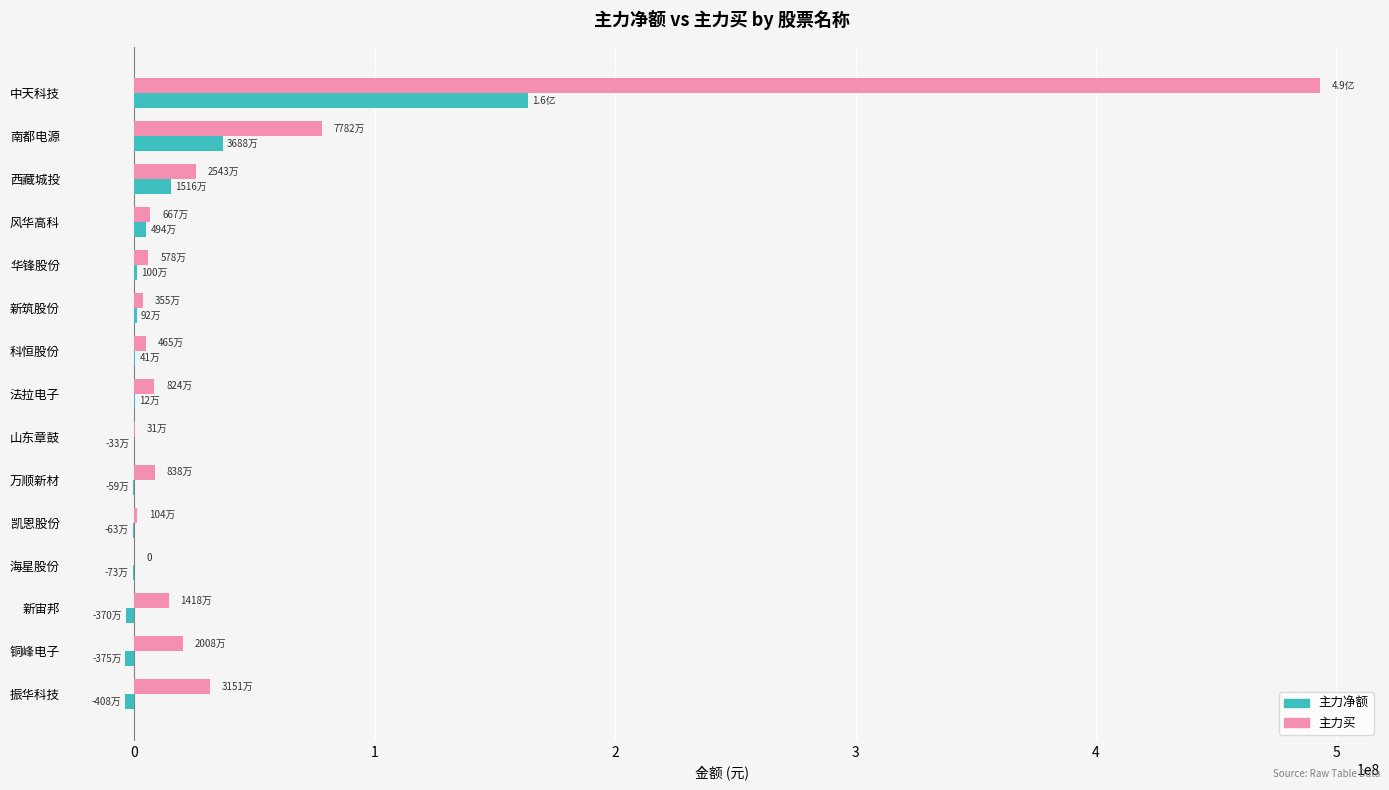

Is the value of 主力净额 at 科恒股份 greater than the value of 主力买 at 振华科技?

No